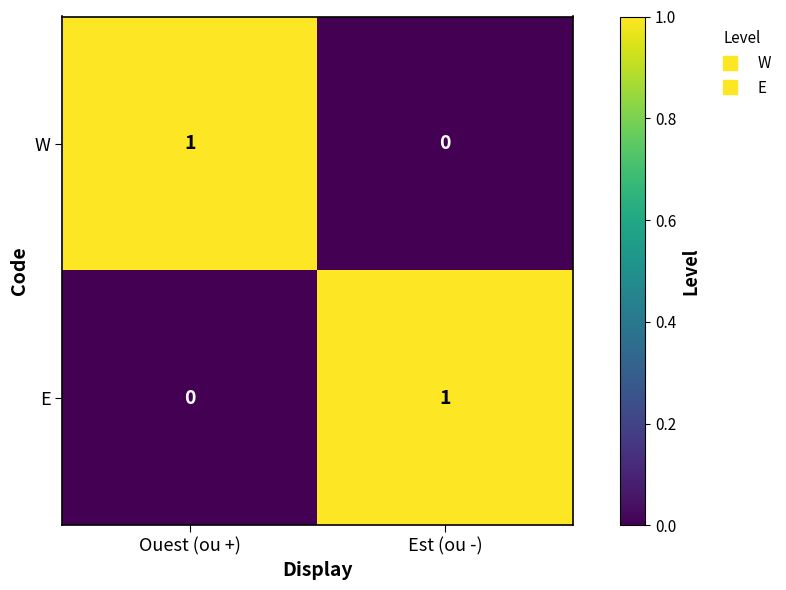

Reading left to right, transcribe all the data shown in this chart.

W: Ouest (ou +)=1	Est (ou -)=0
E: Ouest (ou +)=0	Est (ou -)=1